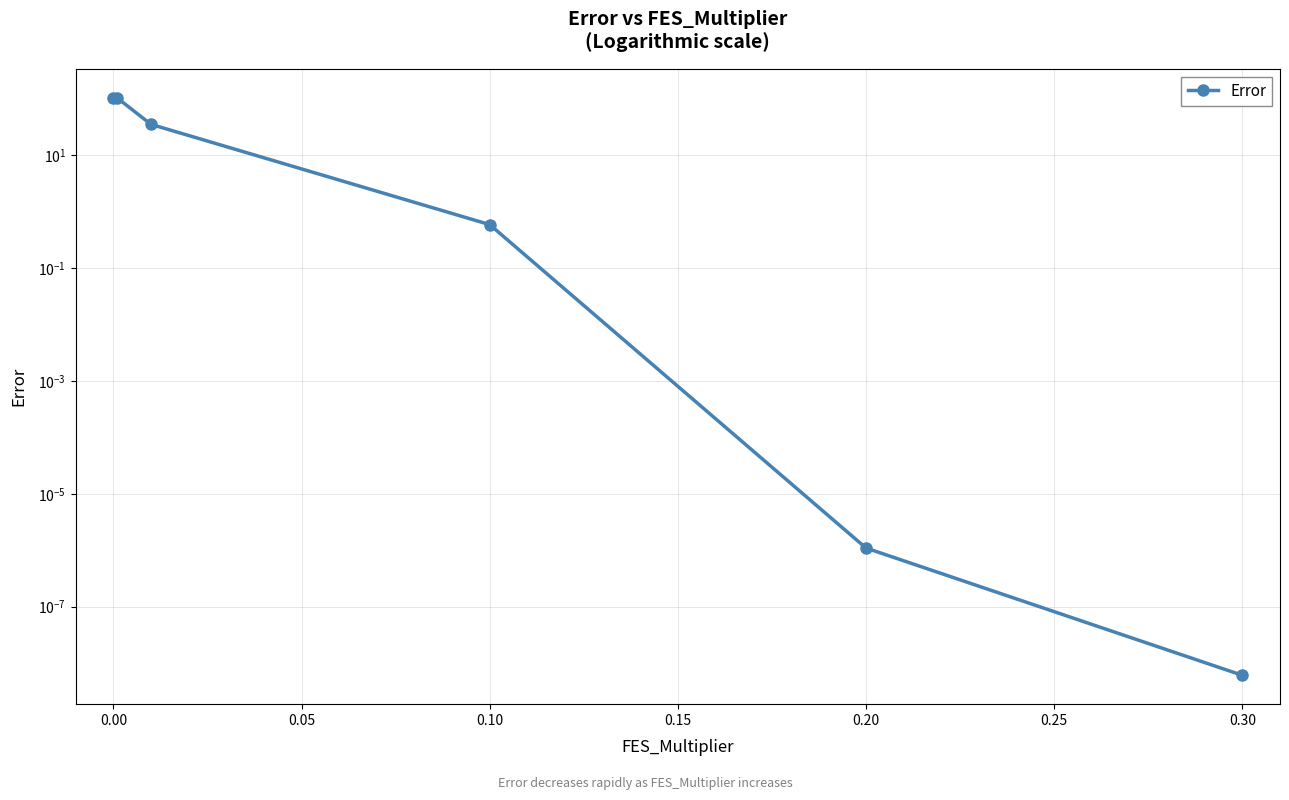

How many data points are above 35?

3